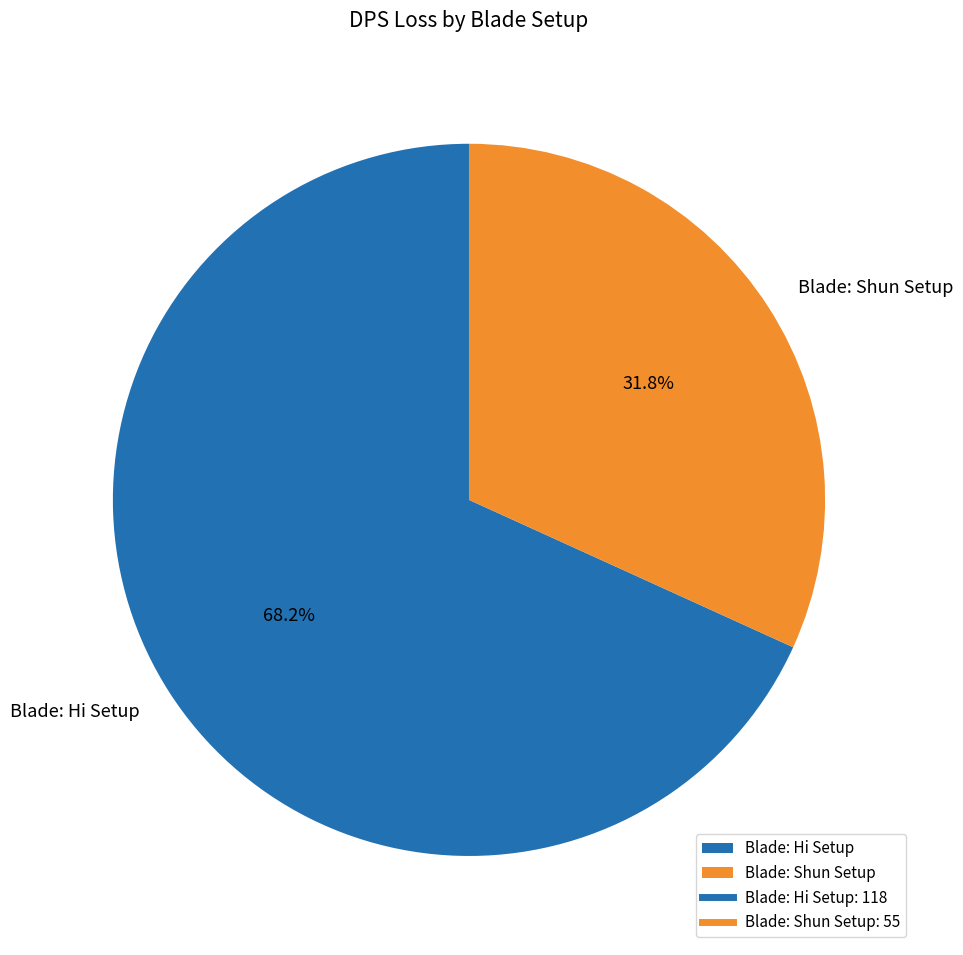

What is the total percentage of Blade: Shun Setup and Blade: Hi Setup?

100.0%